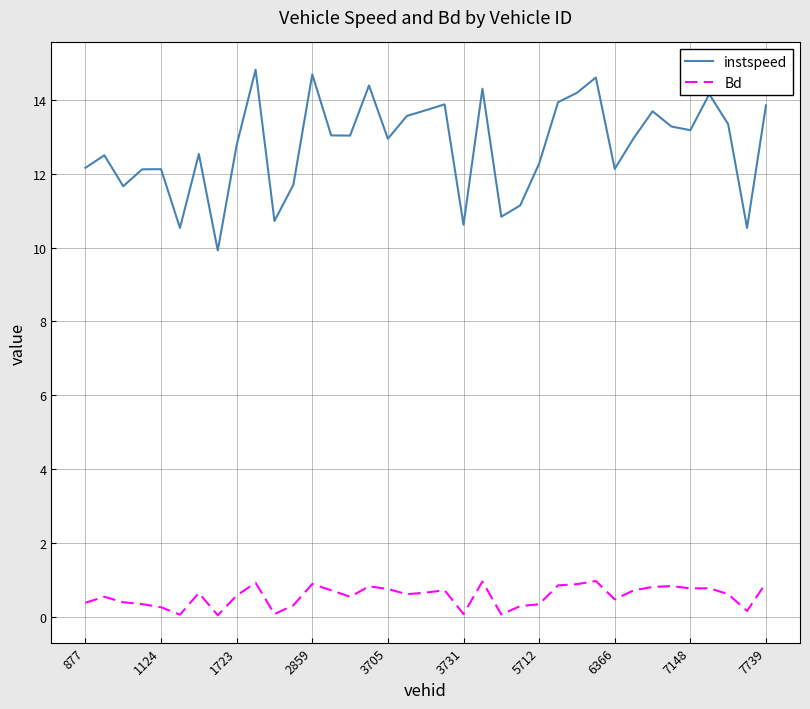

What is the maximum value shown in the chart?

14.8